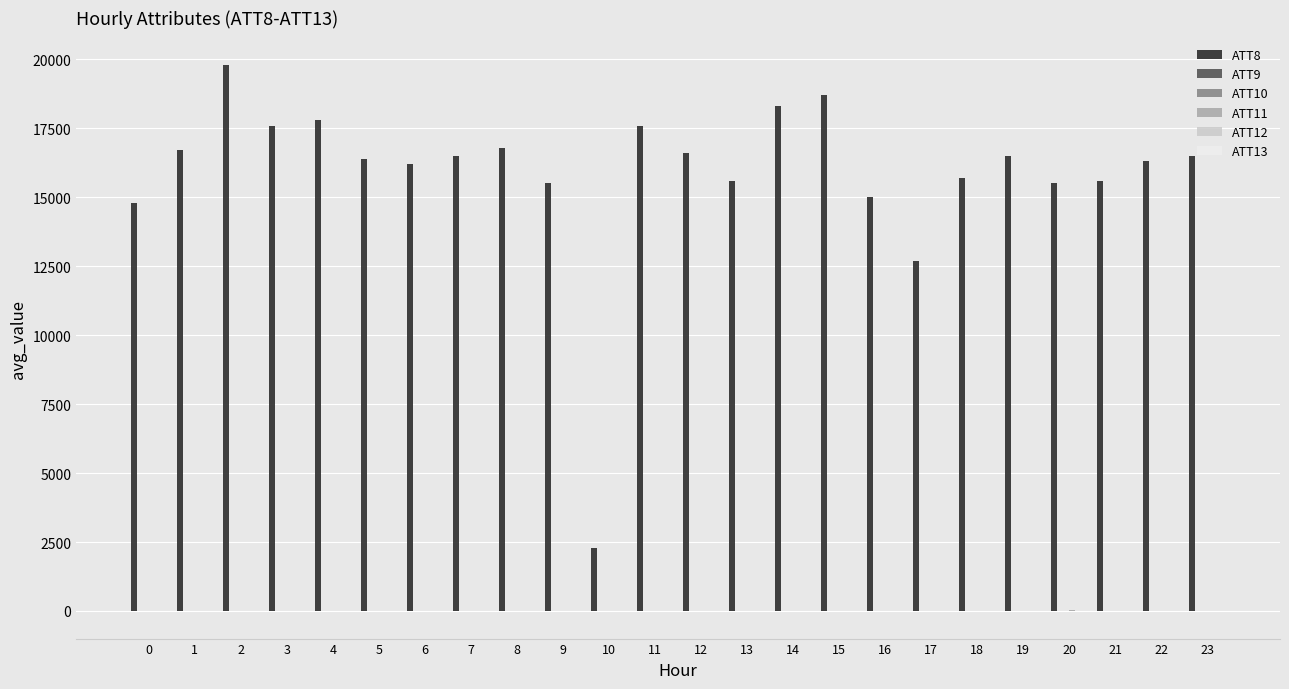

Which series has the largest total across all categories?

ATT8